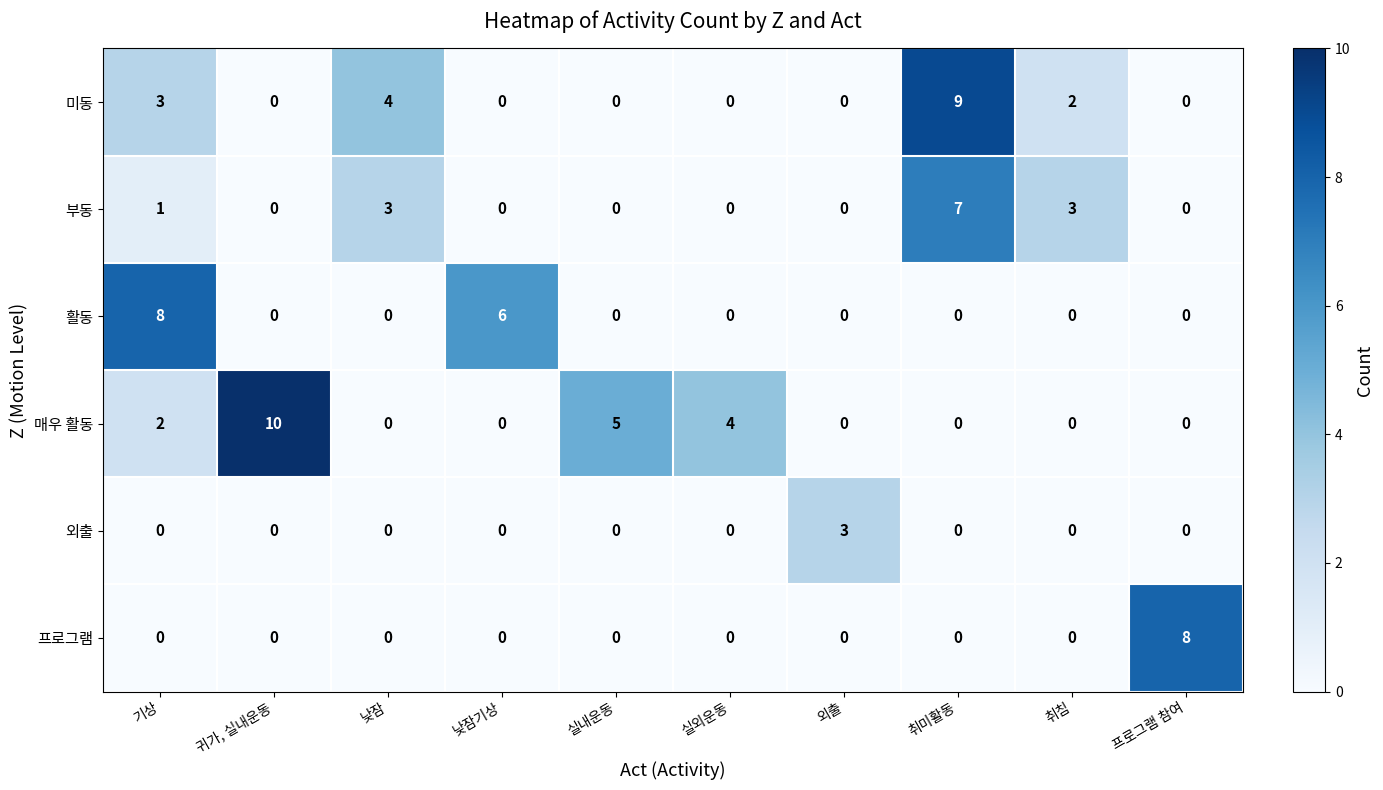

What is the approximate value of 외출 at 외출?

3